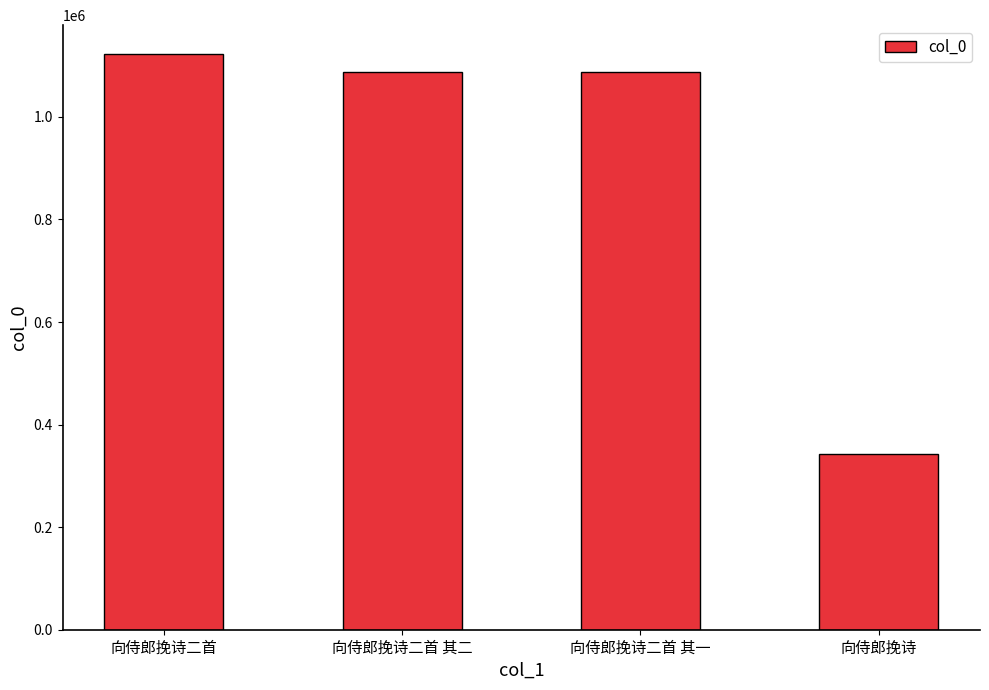

What is the label of the 2nd bar from the right?

向侍郎挽诗二首 其一